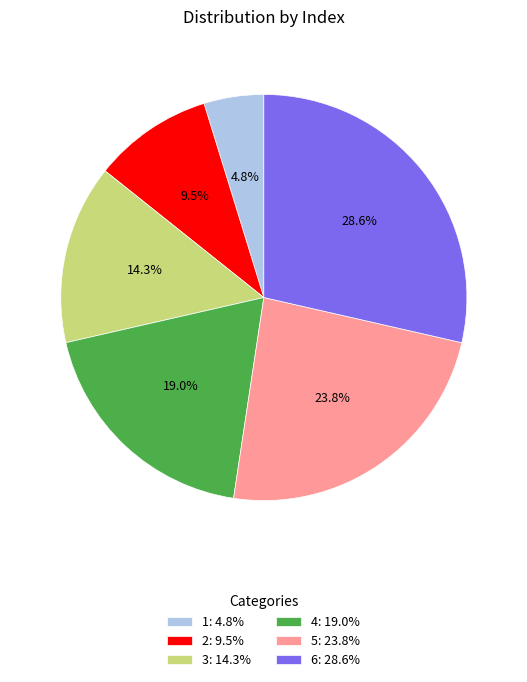

To the nearest percent, what is the difference between the largest and smallest slice percentages?

24%